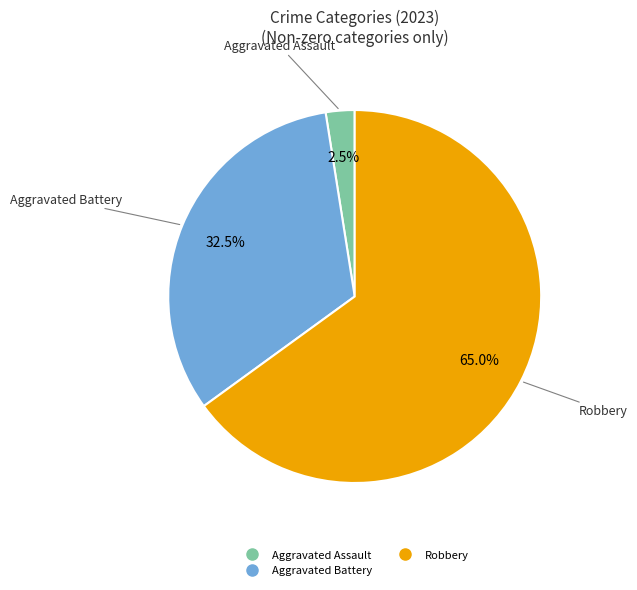

Count the number of slices in the pie.

3